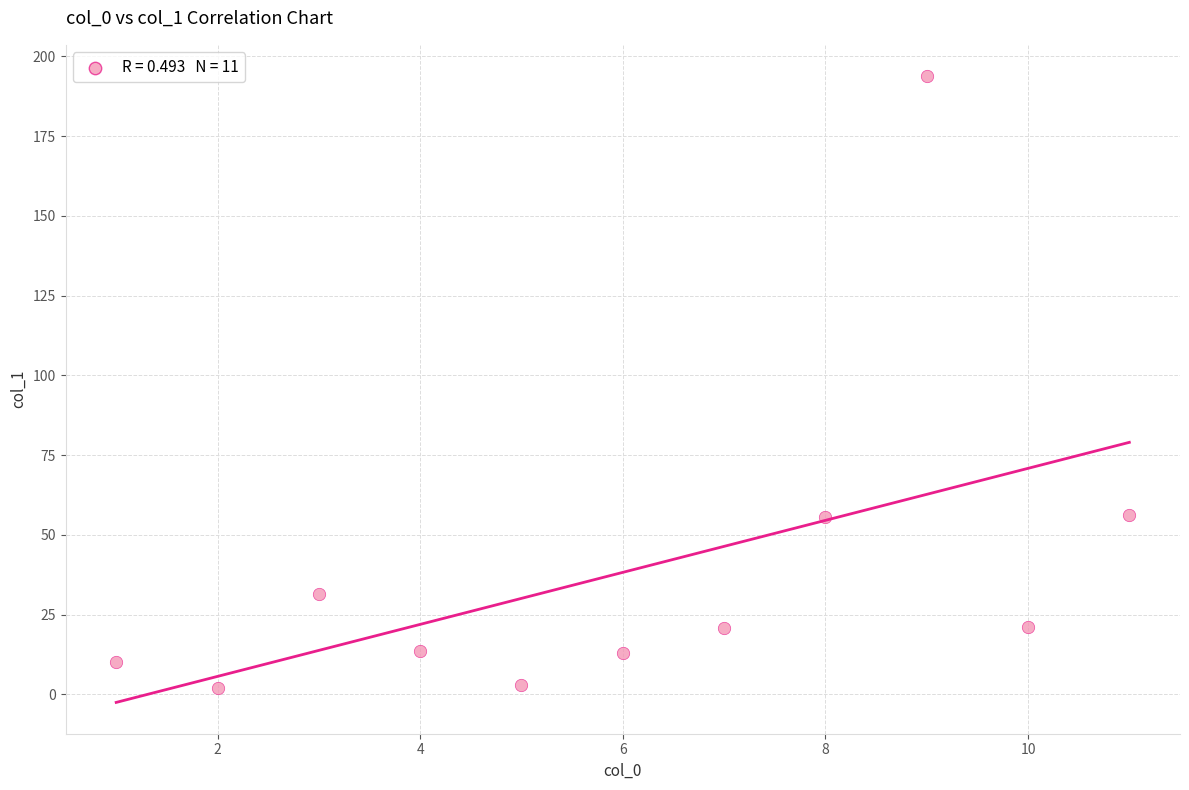

What is the average Y value?

38.3